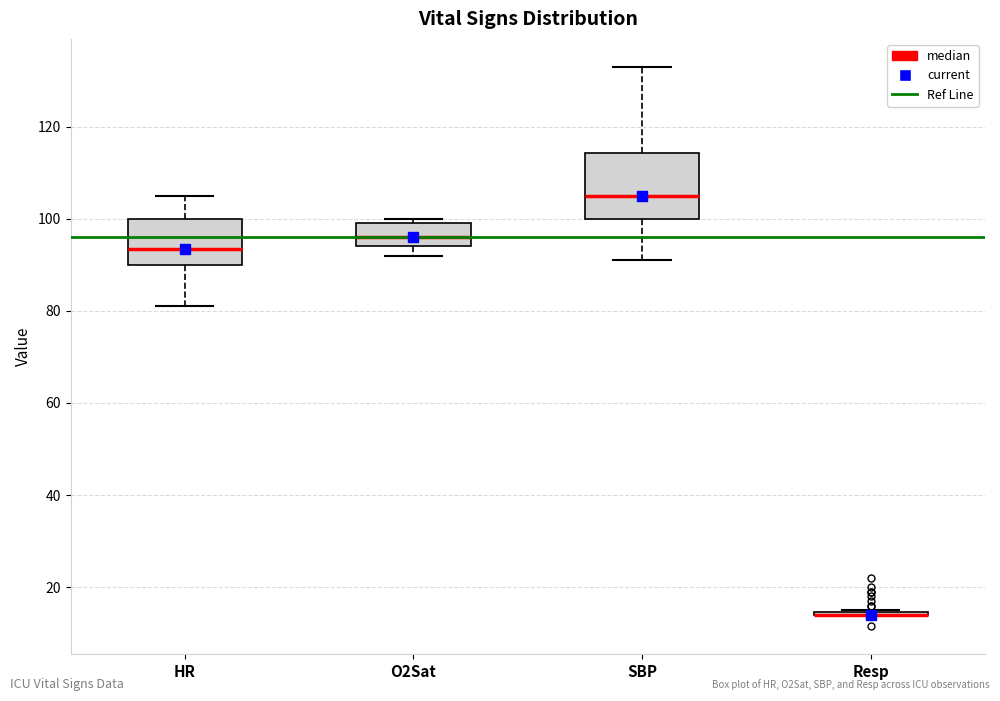

Reading left to right, transcribe this box plot: for each box, give where its median line is, the range the box spans, and where its two whiskers end, as read against the y-axis. The values are not printed on the chart, so give them approximately, as read against the axis.

HR: median 94, box 90 to 100, whiskers 82 to 106
O2Sat: median 96, box 94 to 100, whiskers 92 to 100 (just above the box's upper edge)
SBP: median 106, box 100 to 114, whiskers 92 to 134
Resp: box collapsed to a line at 14, whiskers 14 to 16